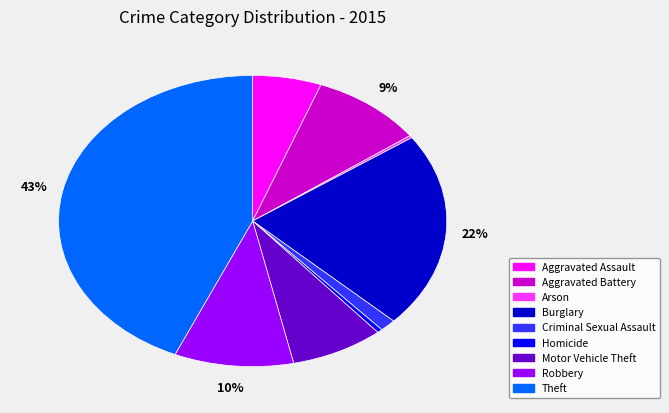

Between Criminal Sexual Assault and Robbery, which is larger?

Robbery